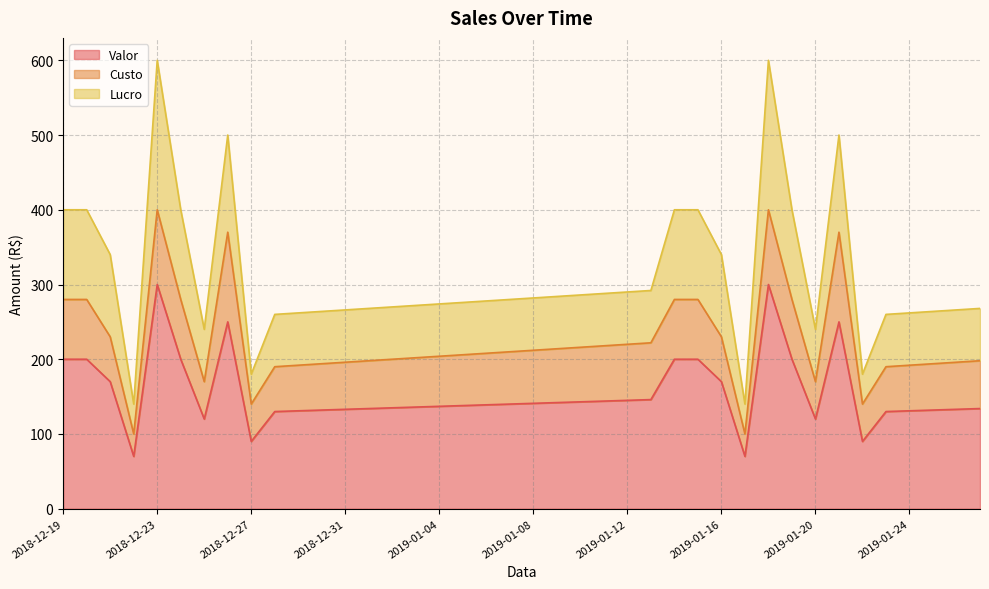

Which has a higher value, 2019-01-09 or 2018-12-27?

2019-01-09